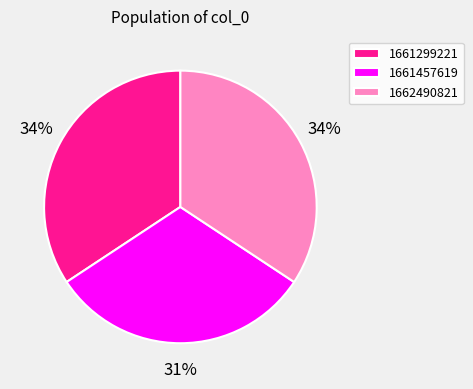

Does 1661457619 account for over 50% of the chart?

No